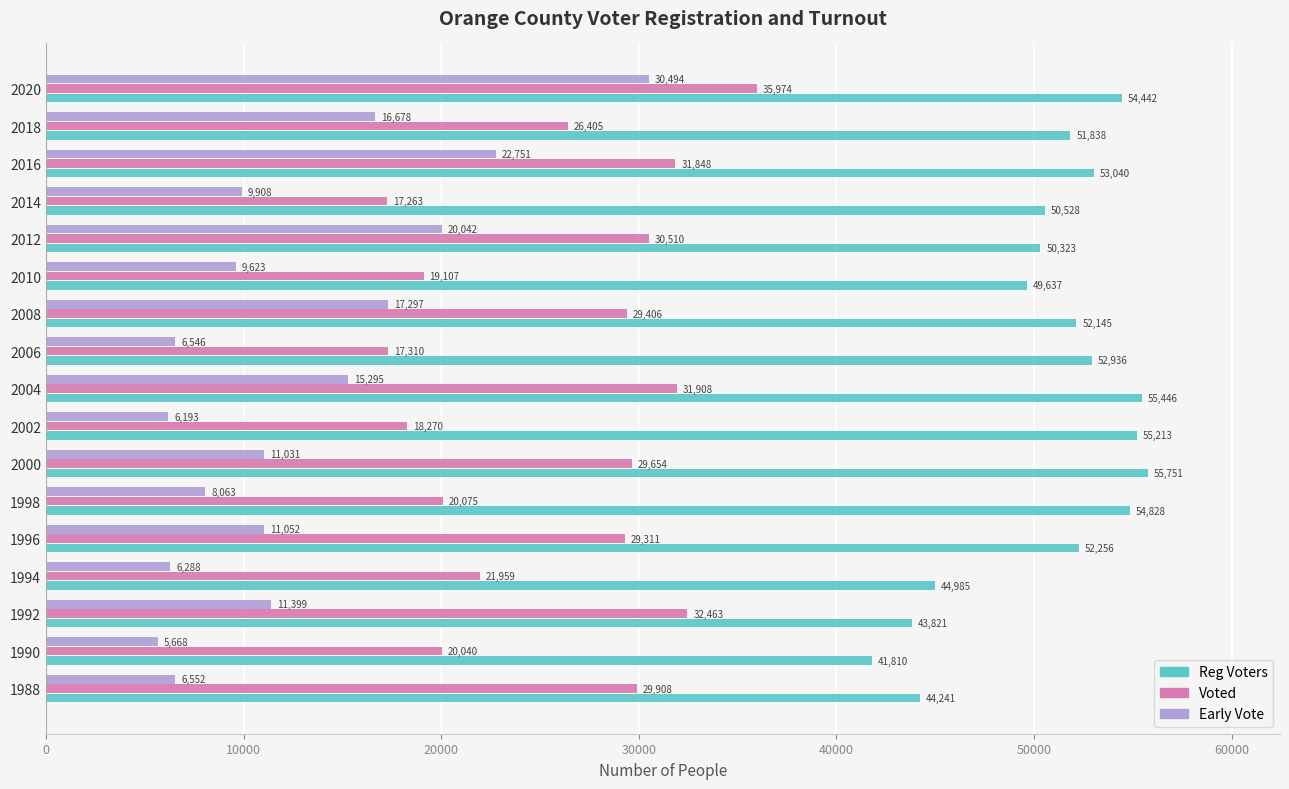

The value of Voted at 1988 is 29908. True or false?

True